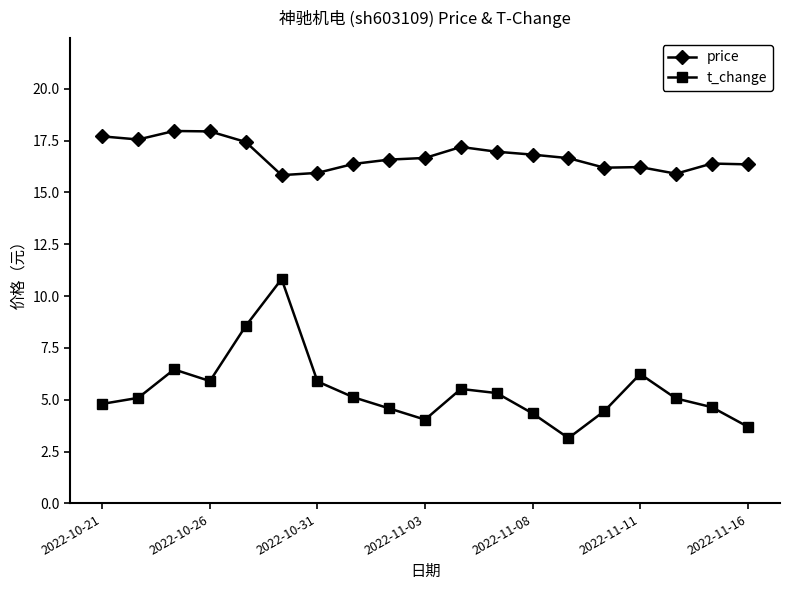

True or false: t_change and price intersect in this chart.

False